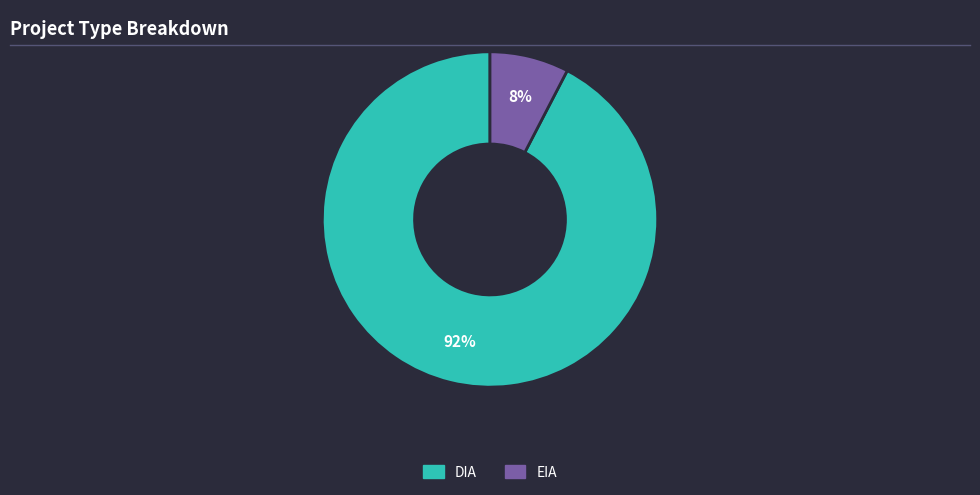

To the nearest percent, what percentage of the pie is DIA?

92%